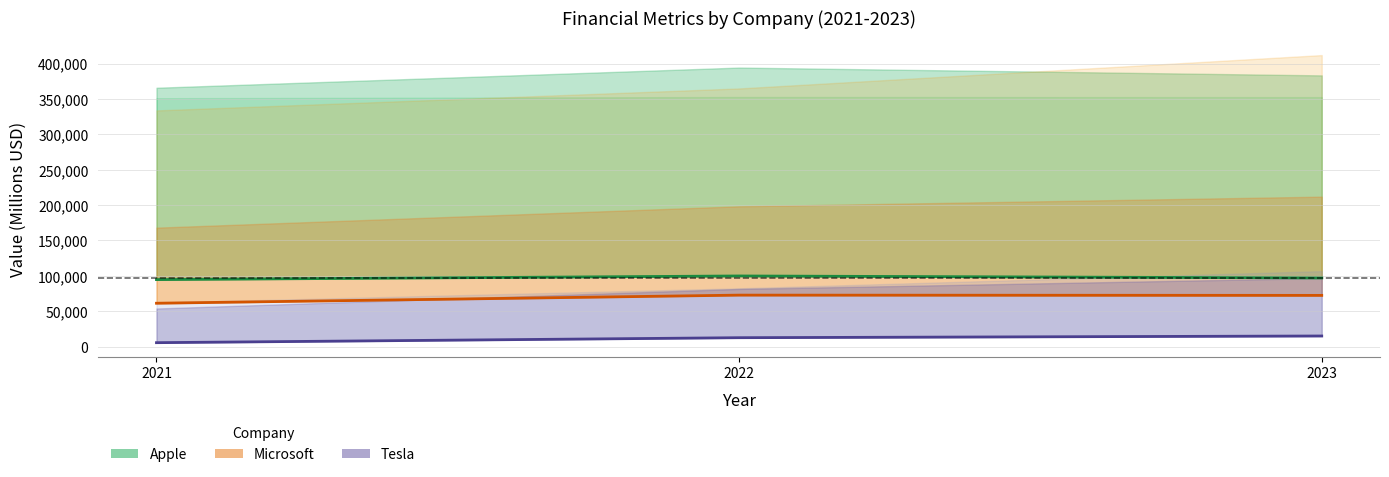

Read the Tesla Net Income value at 2022.

12556